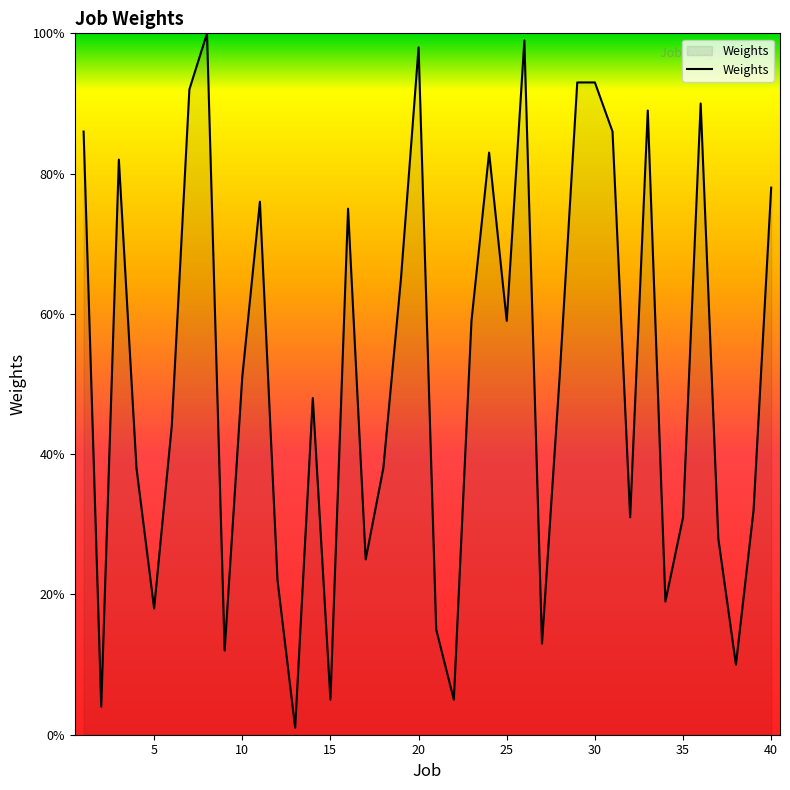

What is the maximum value shown in the chart?

100